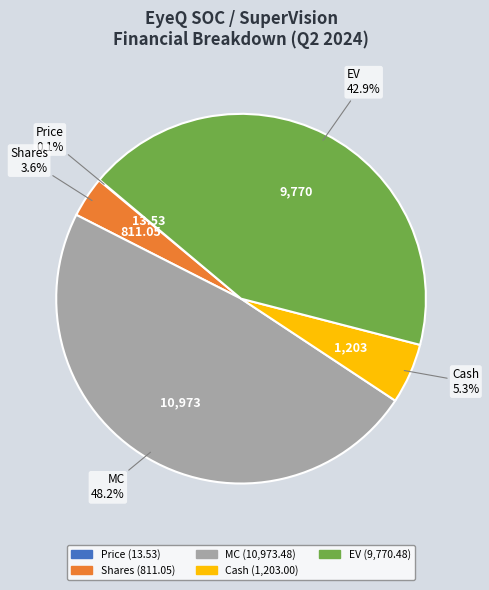

Is there any slice that represents more than half of the pie?

No